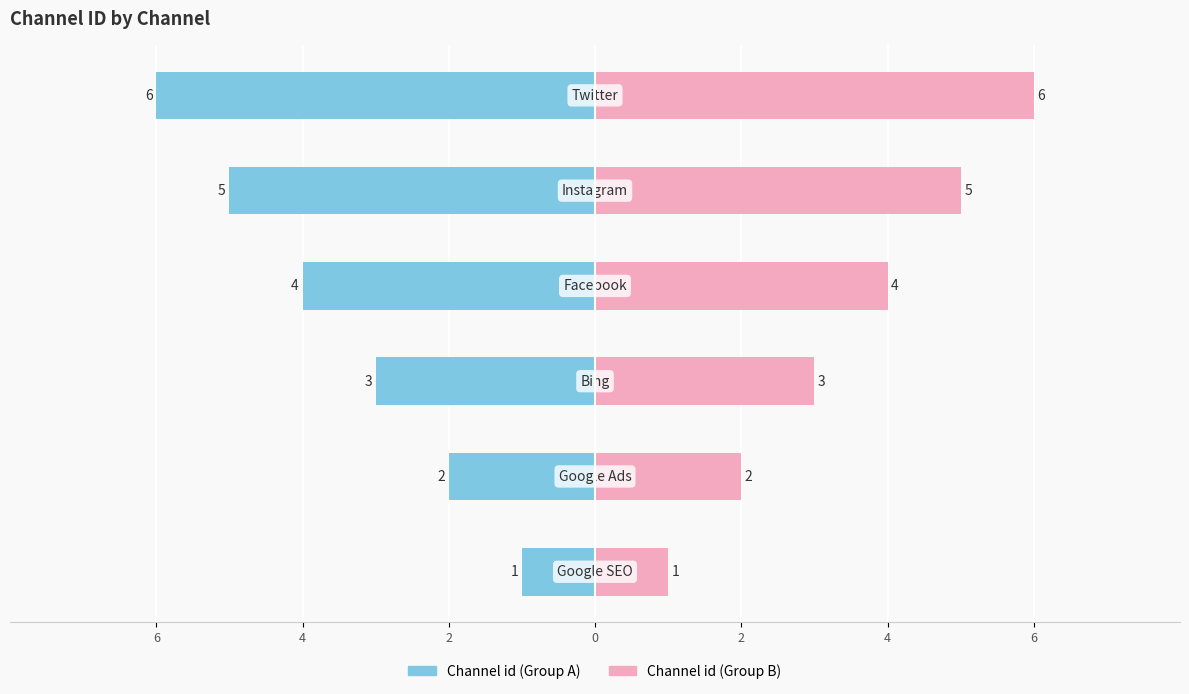

The Channel id (left) series shows -2 at 4. True or false?

True